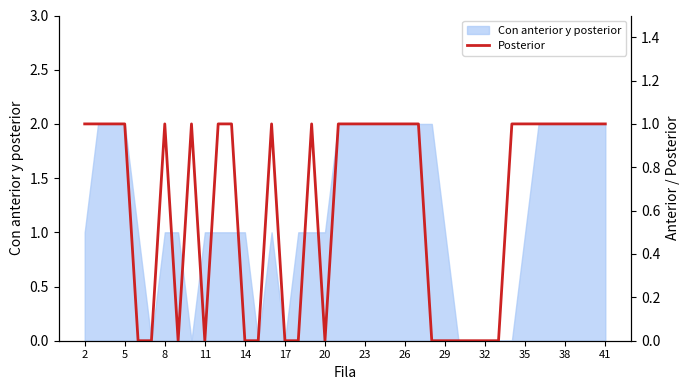

What is the sum of all values?

25